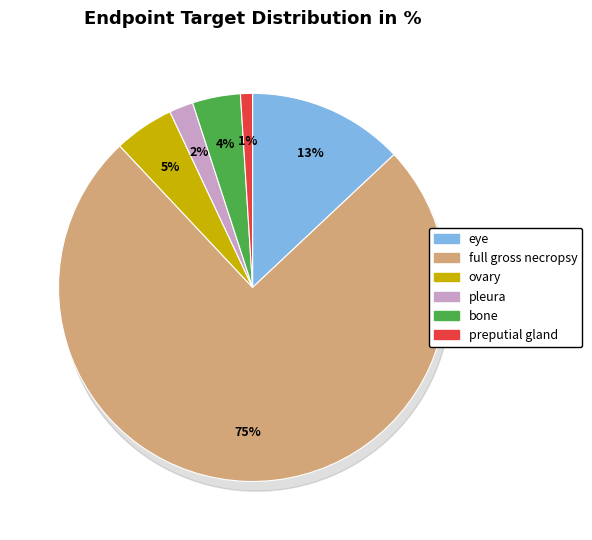

The preputial gland slice represents 1% of the pie. True or false?

True